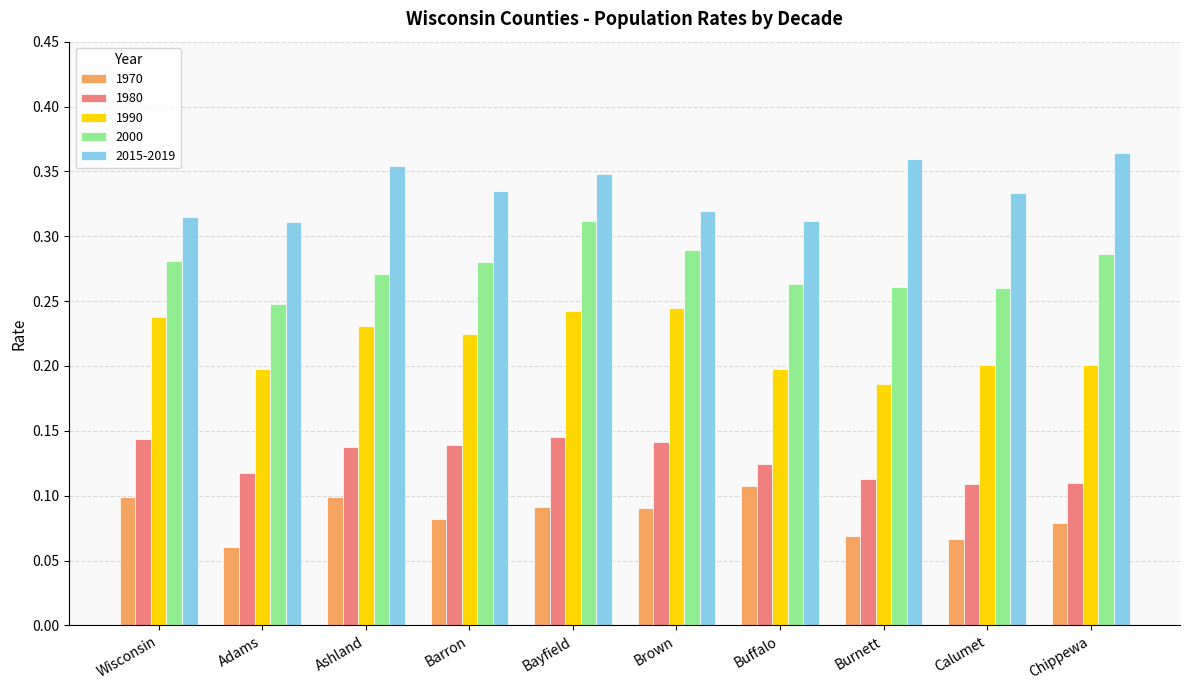

How many 1970 values are between 0 and 1?

10